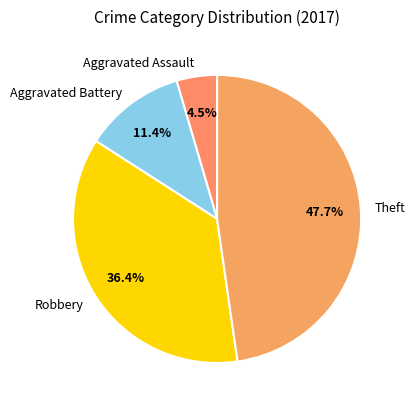

Count the number of slices in the pie.

4